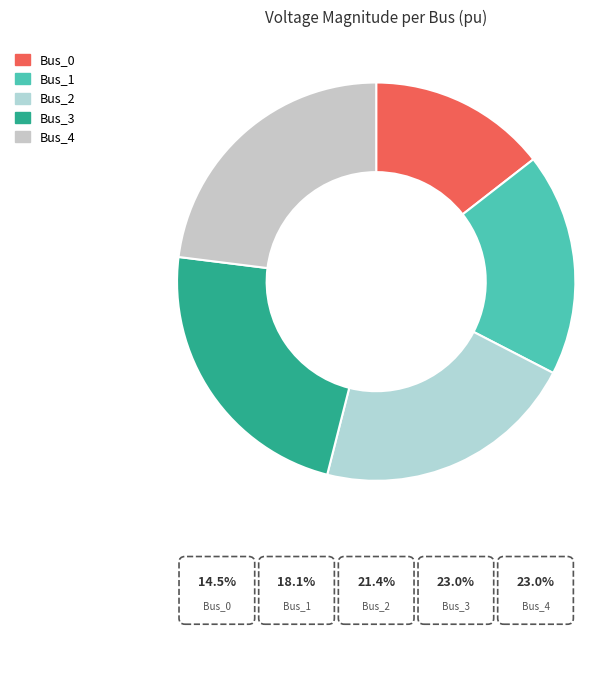

What percentage is the Bus_4 slice, to the nearest percent?

23%